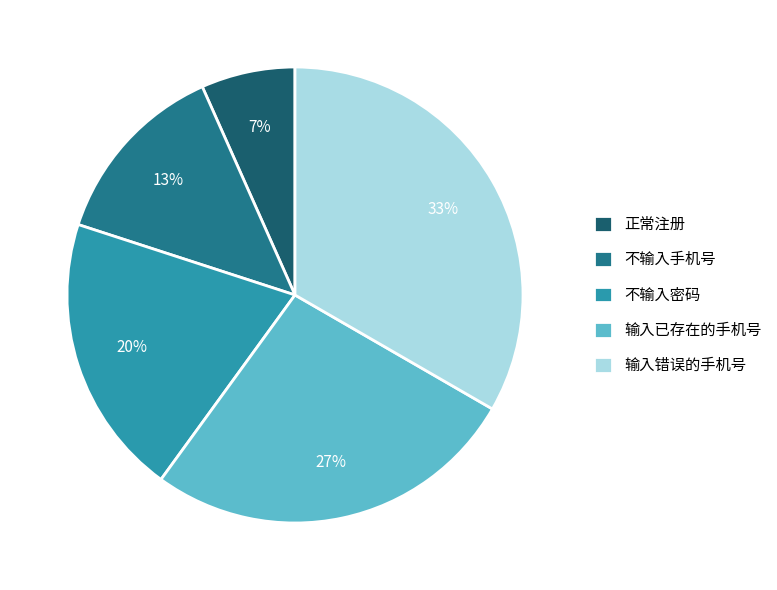

Count the number of slices in the pie.

5